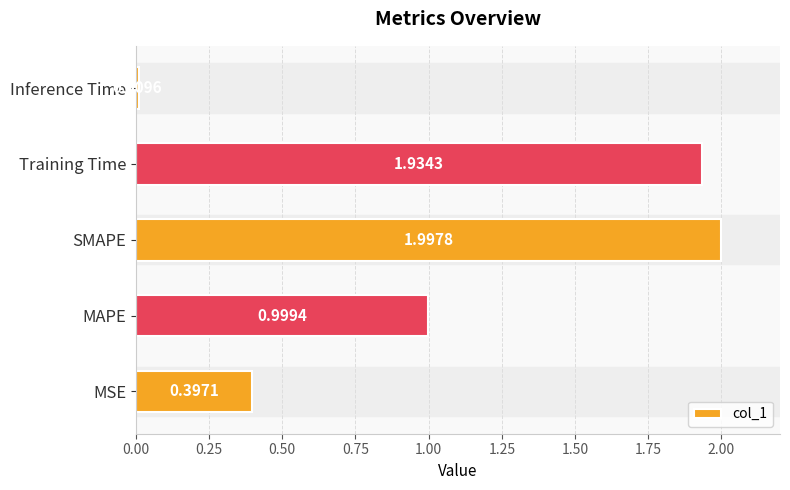

What is the difference between the maximum and second lowest values?

1.6